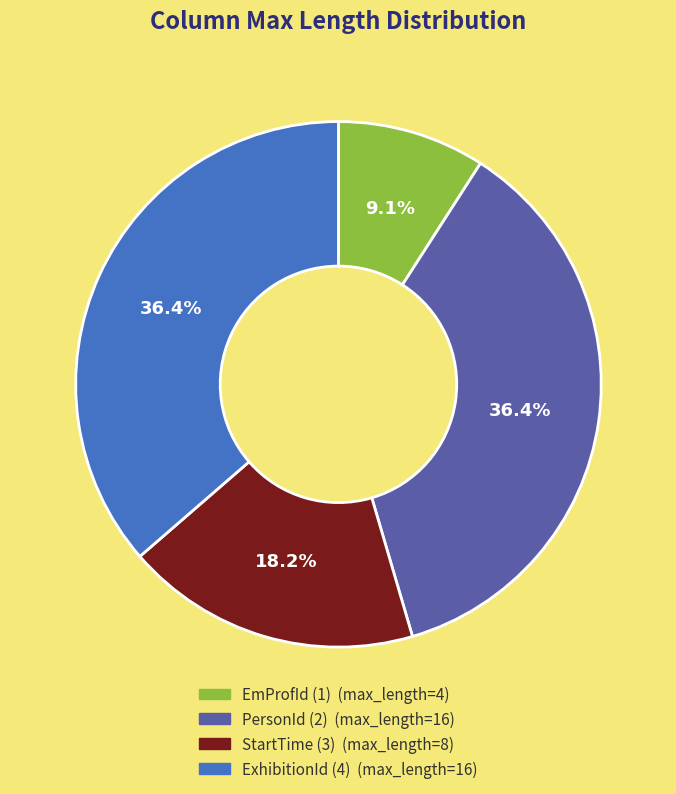

Is it true that PersonId (2) is 36% of the pie?

True